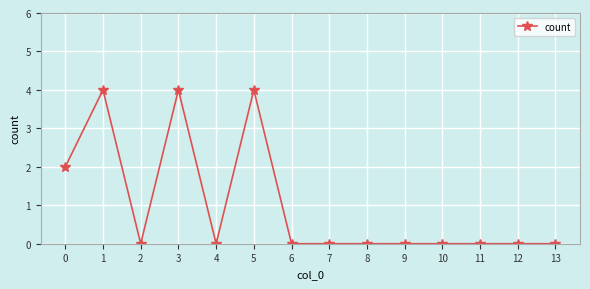

The value at 4 is 0. True or false?

True